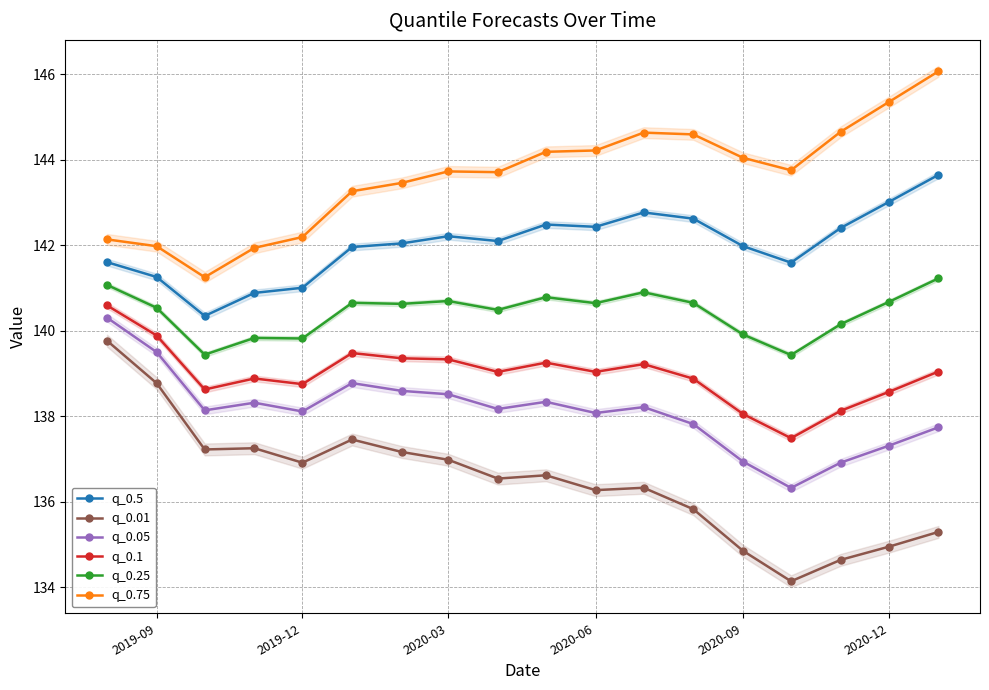

What are all the series names shown in the legend?

q_0.5, q_0.01, q_0.05, q_0.1, q_0.25, q_0.75